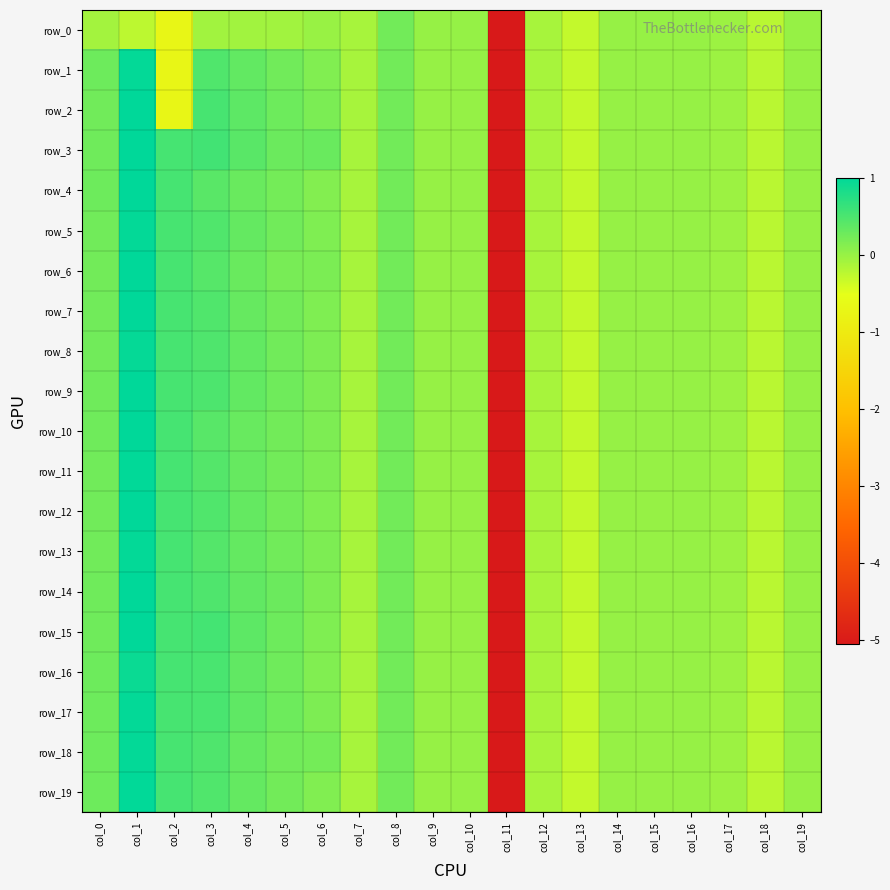

Which series has the widest spread of values?

row_2